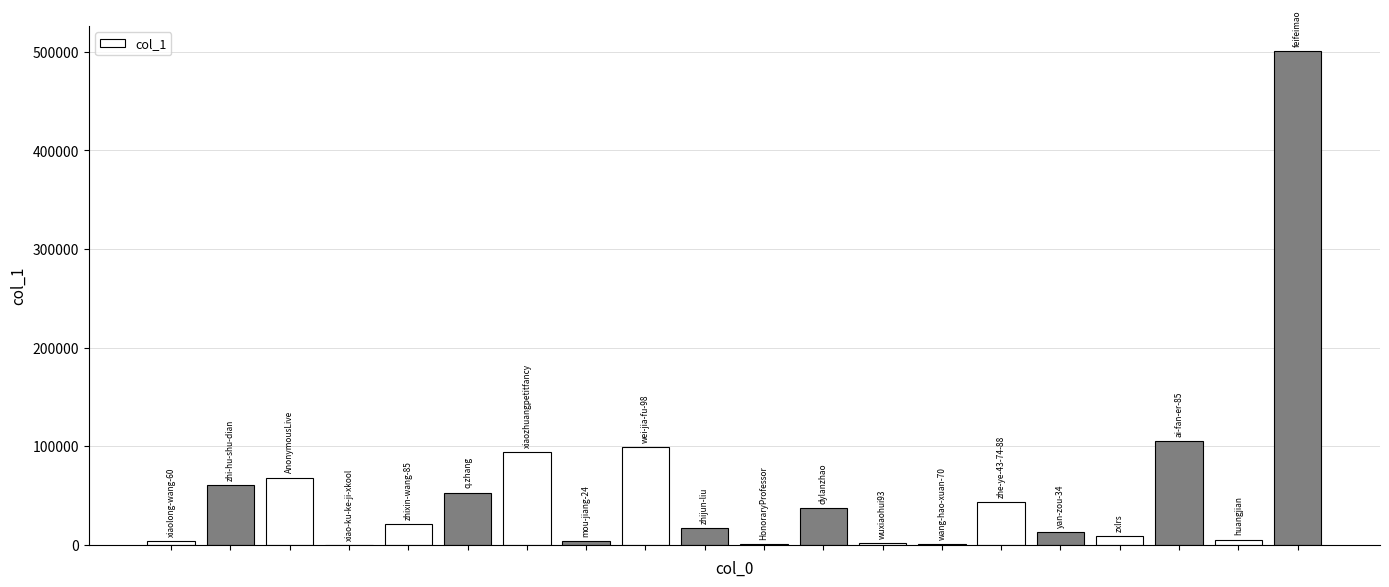

What is the sum of all values?

1136492